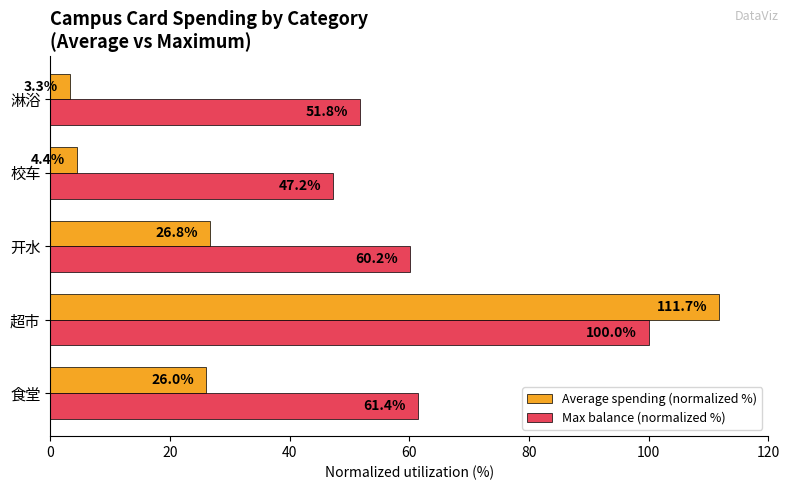

Which series has the largest total across all categories?

Max balance (normalized %)